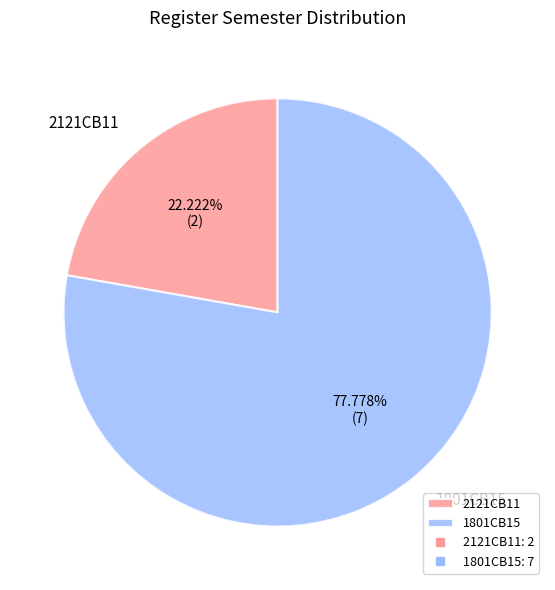

To the nearest percent, what percentage of the pie is 2121CB11?

22%